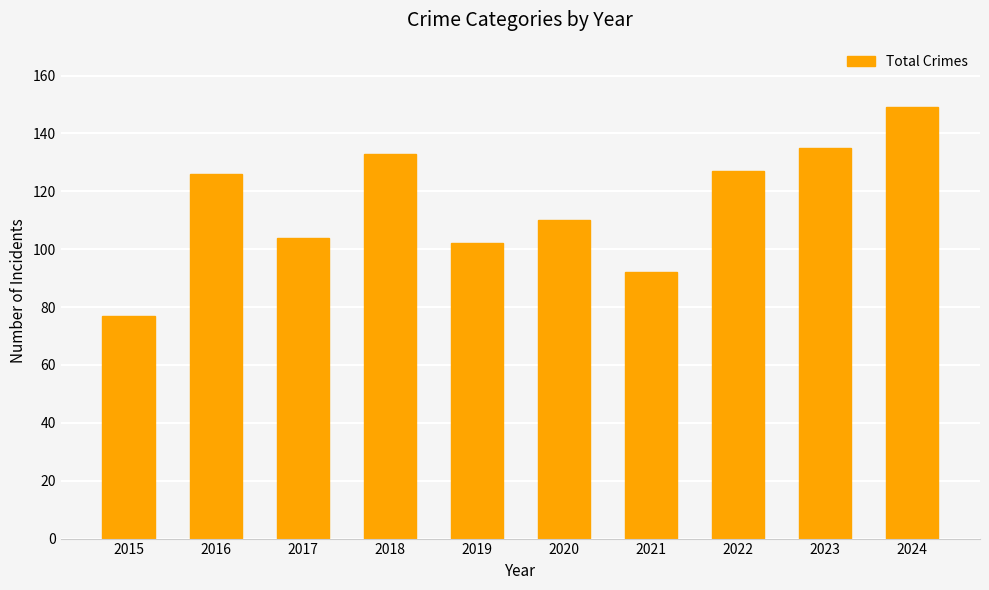

What value does the data have at 2021, to the nearest 10?

90